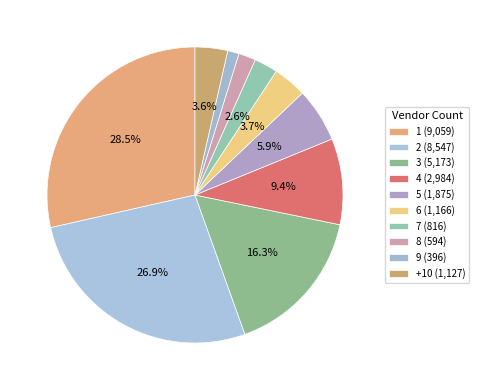

Which has a higher value, 7 or 4?

4